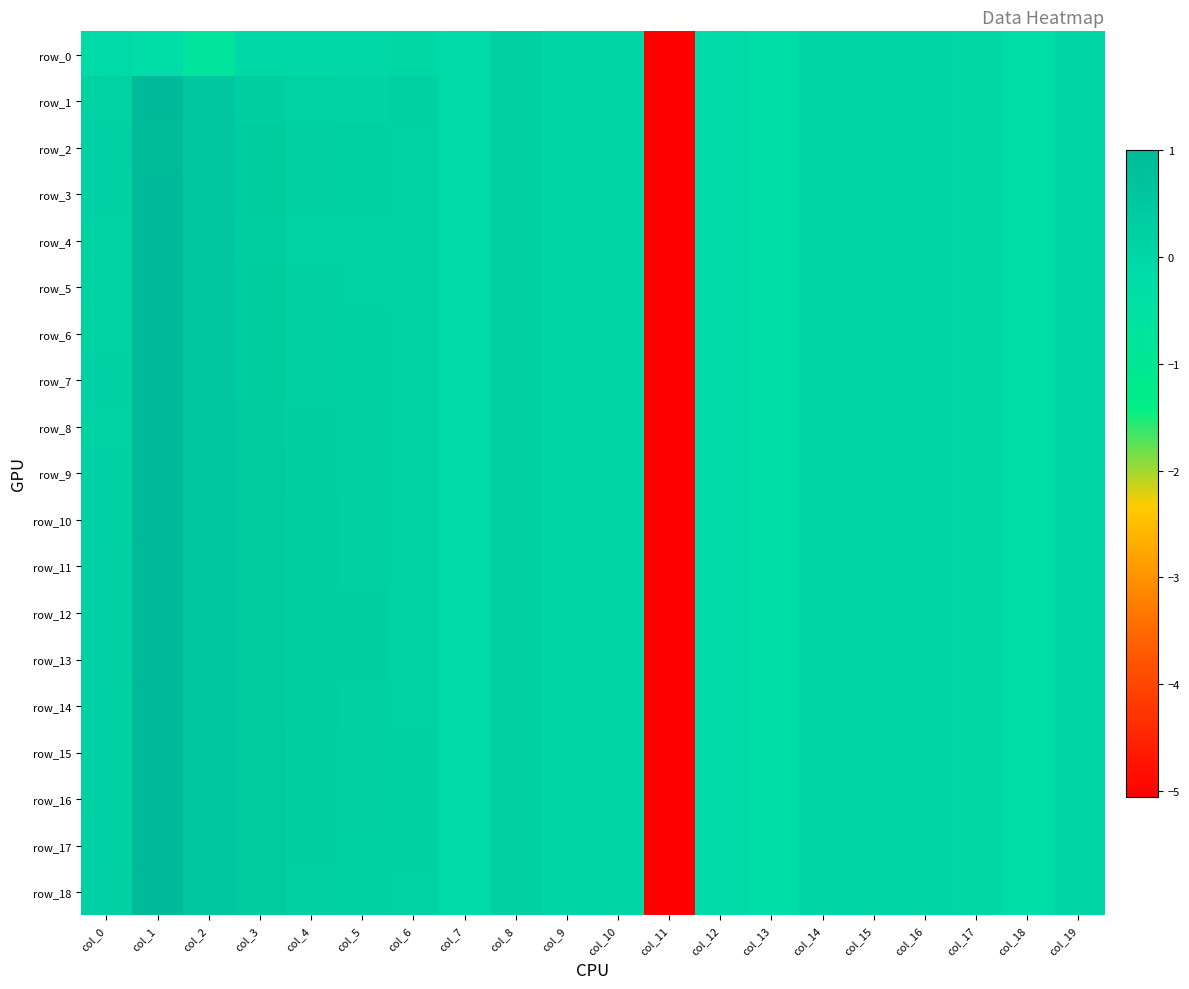

Is the value of row_3 at col_18 greater than the value of row_12 at col_13?

Yes